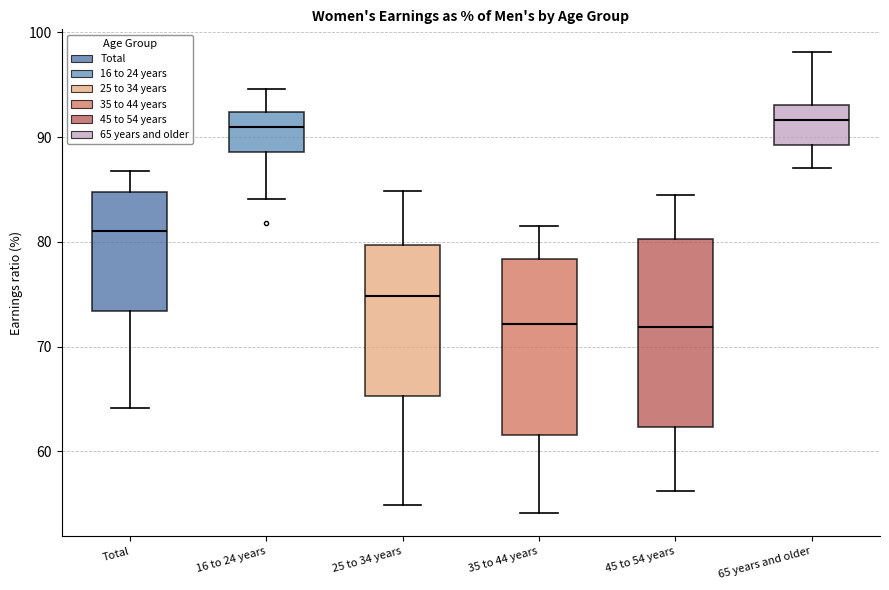

Where does the upper whisker of the box for 65 years and older end on the y-axis? The values are not printed on the chart, so give them approximately, as read against the axis.

98